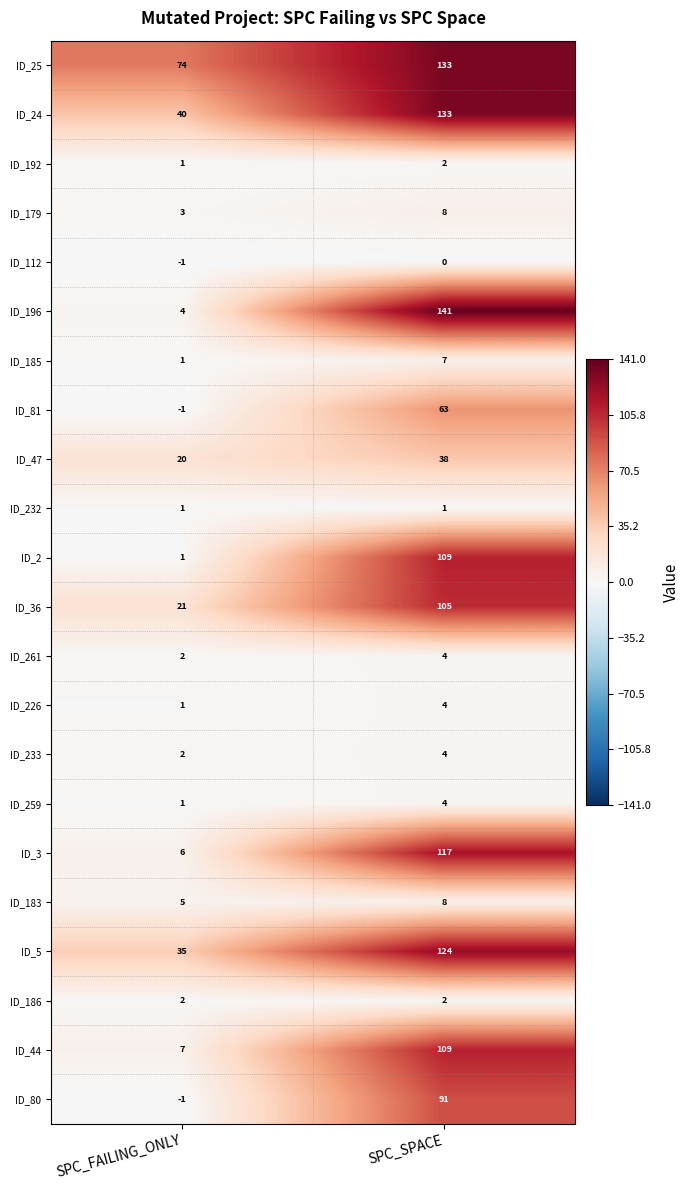

At which category is the sum across all series the highest?

SPC_SPACE